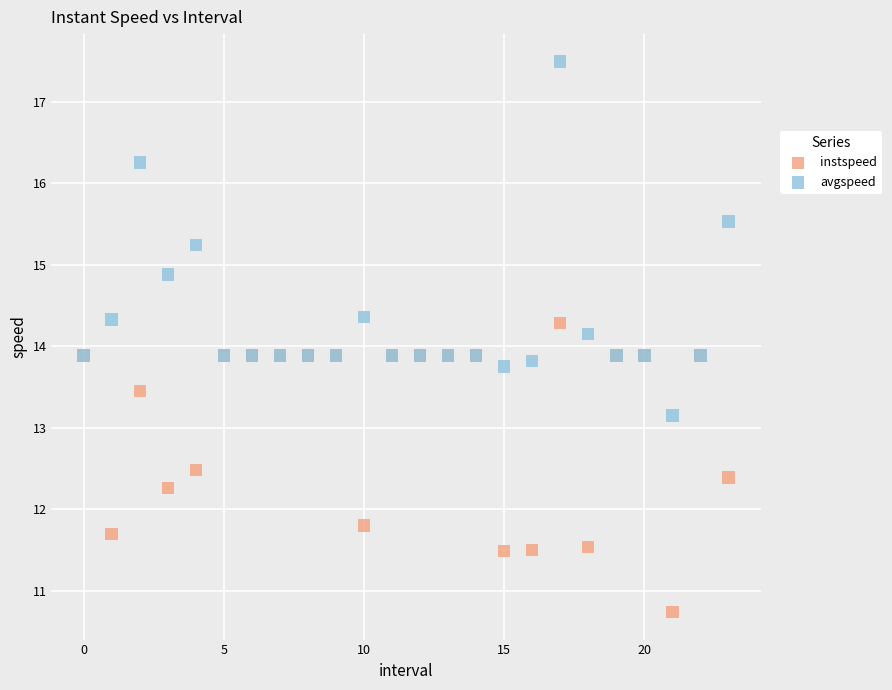

Which series reaches the maximum Y coordinate?

avgspeed